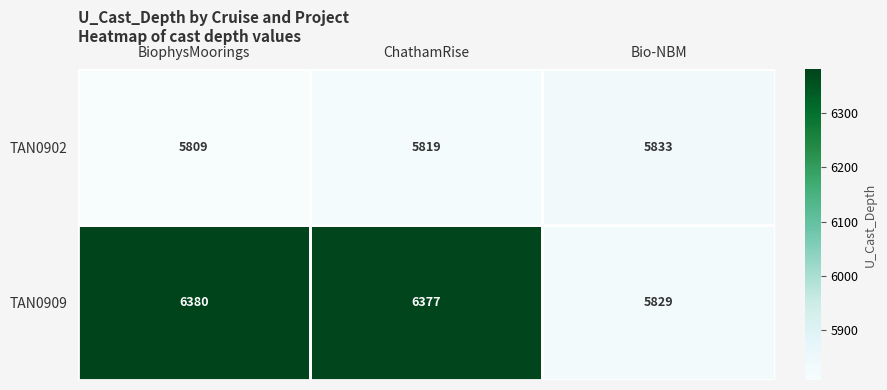

List the series in order of their peak value, highest first.

TAN0909, TAN0902